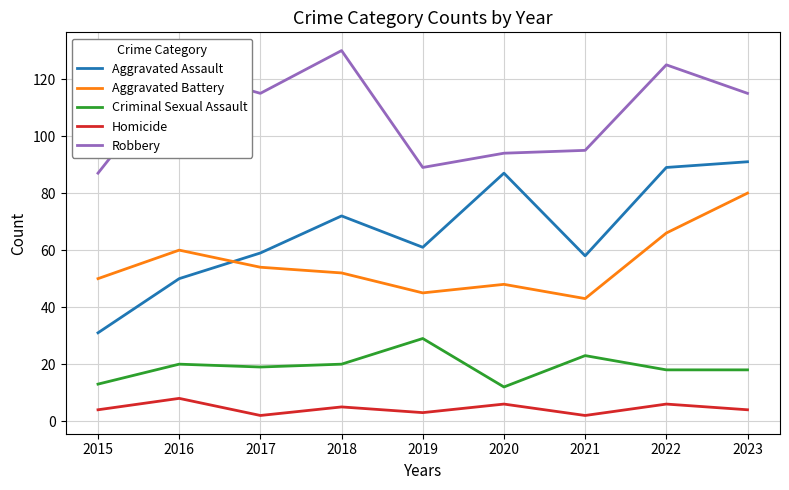

Reading left to right, extract all data points from this chart.

Aggravated Assault: 2015=31	2016=50	2017=59	2018=72	2019=61	2020=87	2021=58	2022=89	2023=91
Aggravated Battery: 2015=50	2016=60	2017=54	2018=52	2019=45	2020=48	2021=43	2022=66	2023=80
Criminal Sexual Assault: 2015=13	2016=20	2017=19	2018=20	2019=29	2020=12	2021=23	2022=18	2023=18
Homicide: 2015=4	2016=8	2017=2	2018=5	2019=3	2020=6	2021=2	2022=6	2023=4
Robbery: 2015=87	2016=123	2017=115	2018=130	2019=89	2020=94	2021=95	2022=125	2023=115